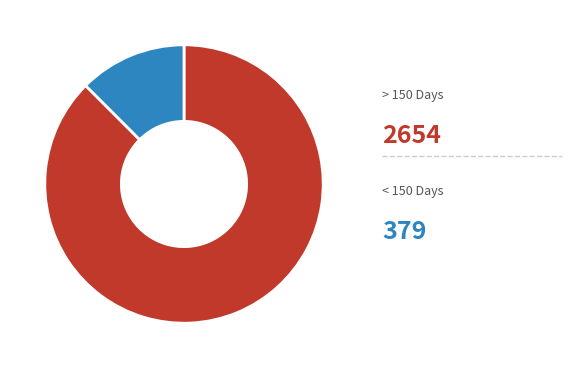

Is there any slice that represents more than half of the pie?

Yes